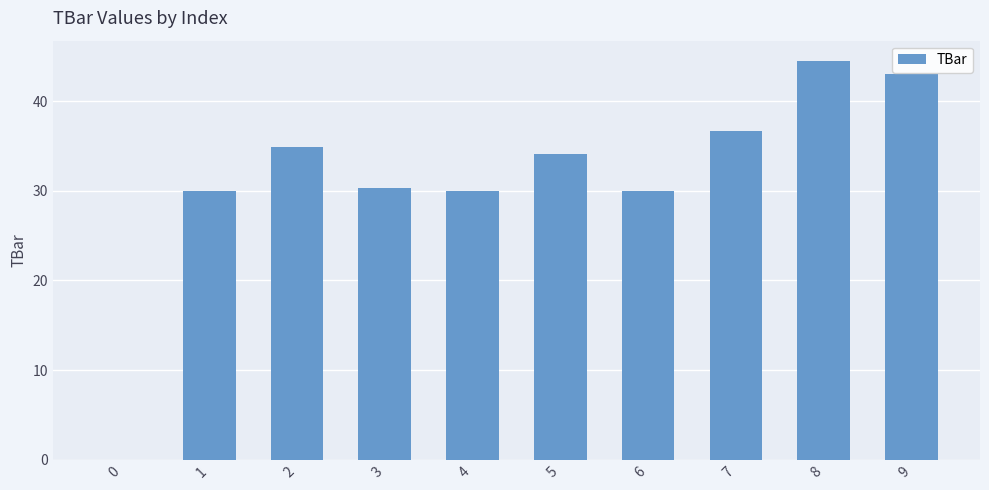

Which label corresponds to the largest value in the chart?

8